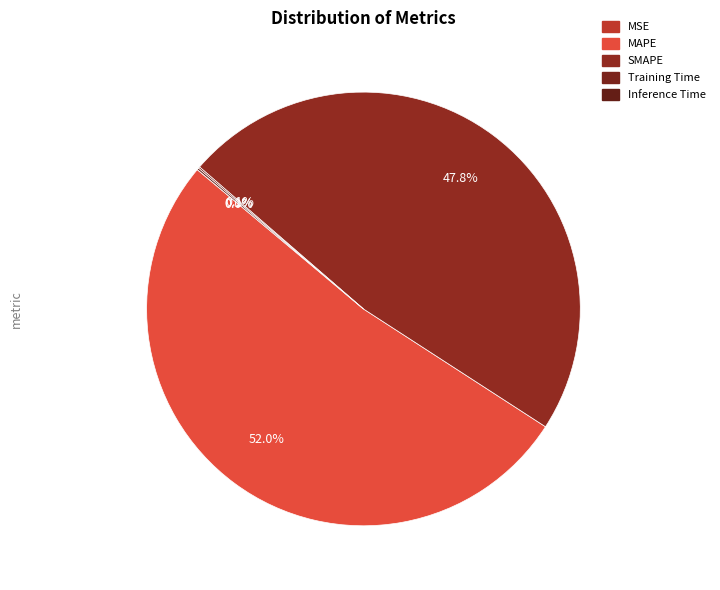

To the nearest percent, what is the combined percentage of MSE and SMAPE?

48%